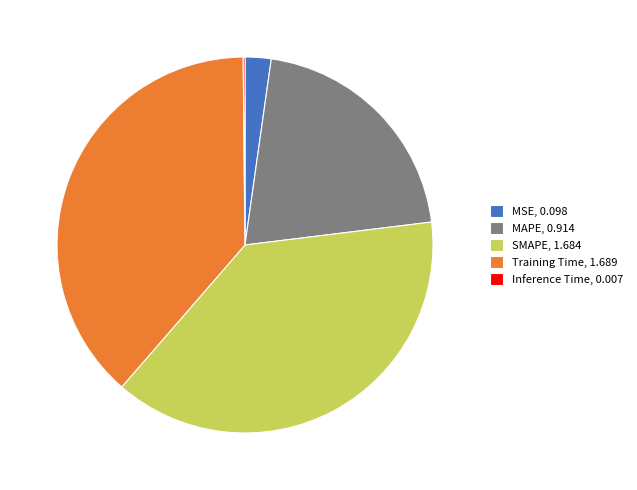

Is Training Time, 1.689 the majority of the pie?

No